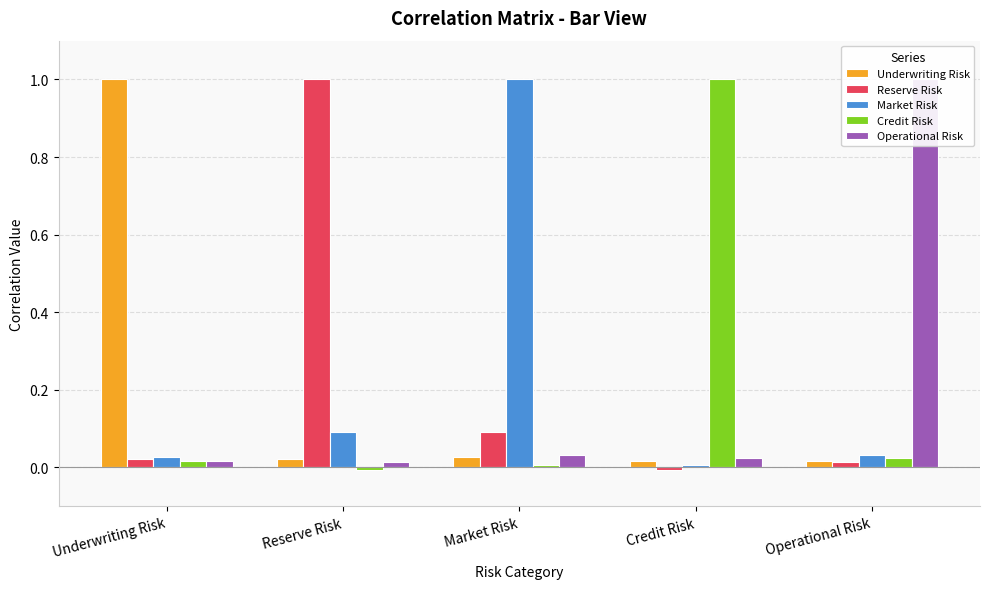

What is the label of the 1st bar from the right?

Operational Risk